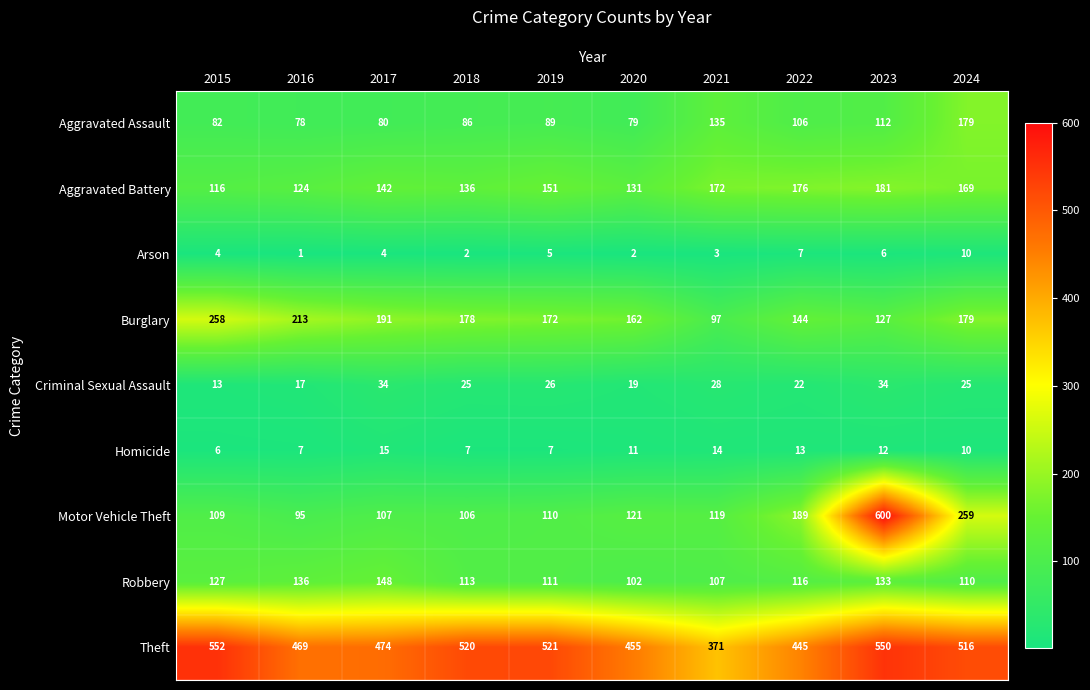

What is the greatest value displayed?

600